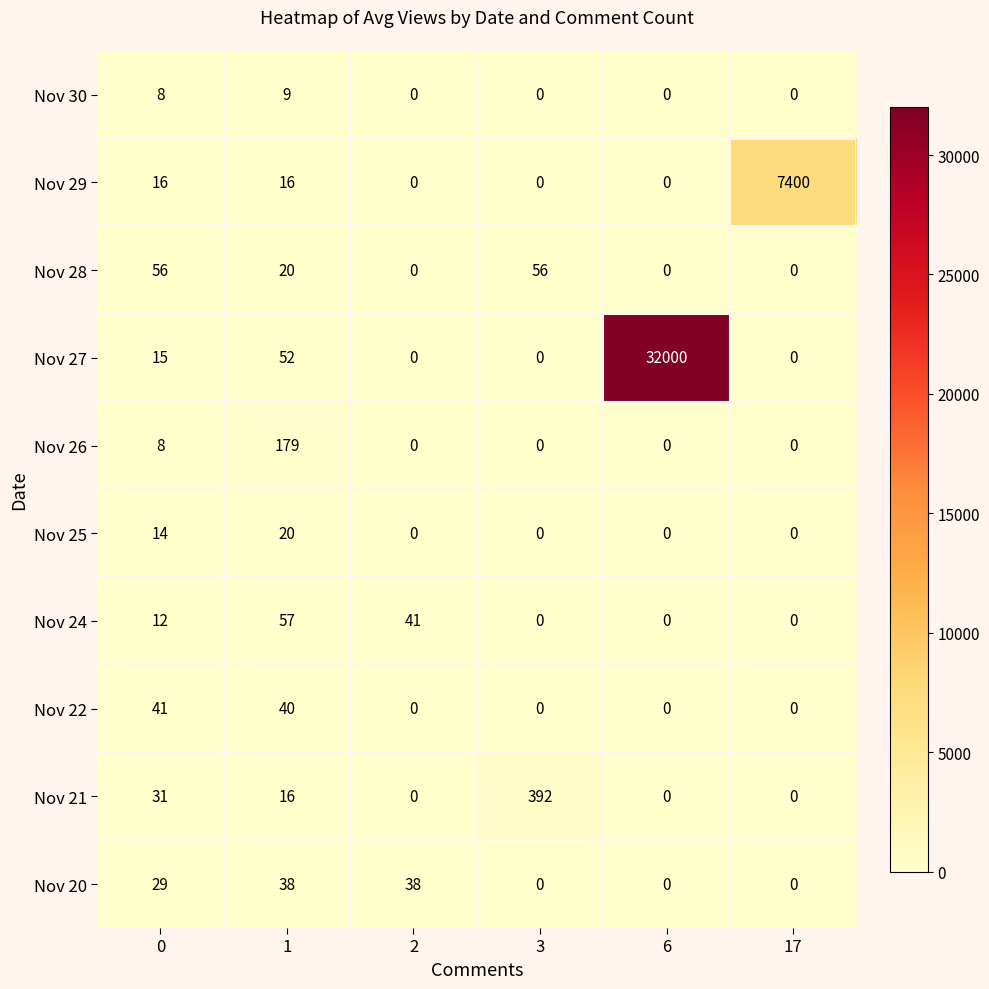

The Nov 21 series shows 392 at 3. True or false?

True